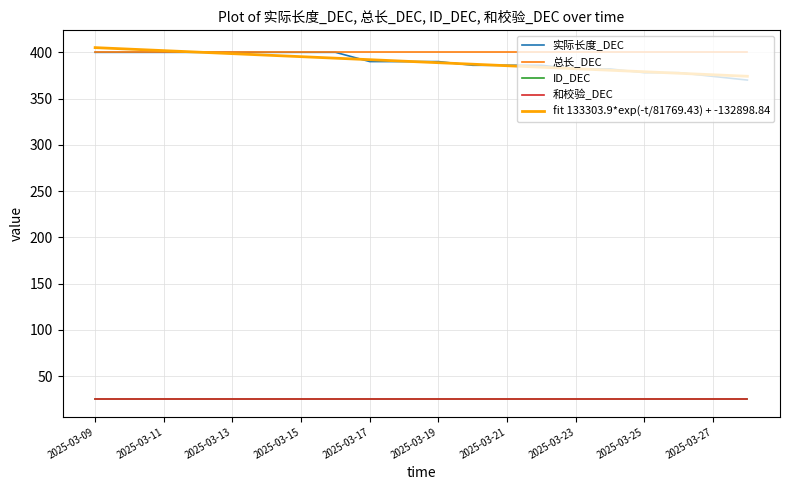

What is the difference between the highest and lowest values at 2025-03-24?

375